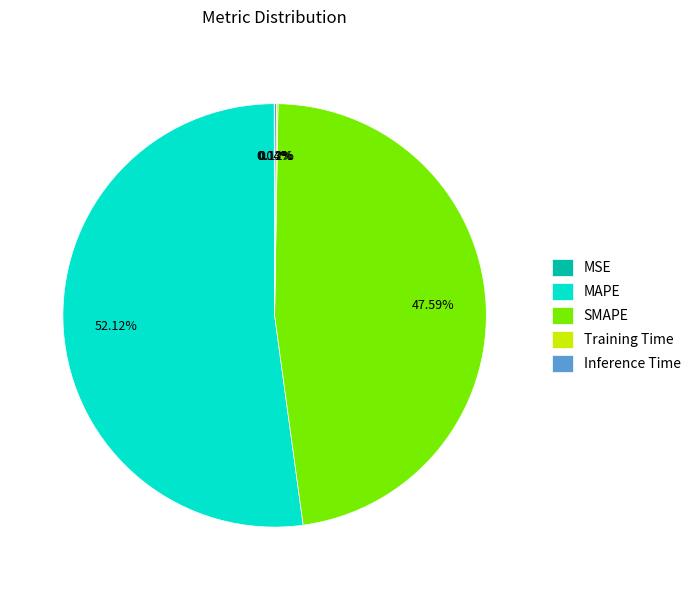

Which slice is the largest?

MAPE